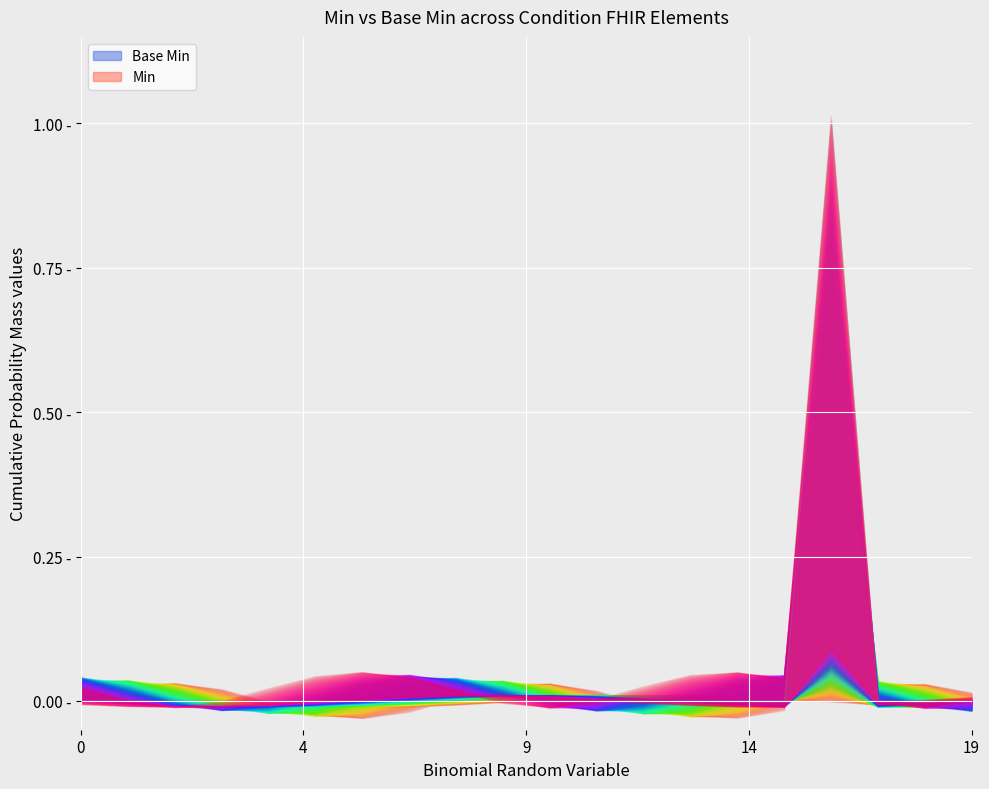

What is the sum of all Min values?

1